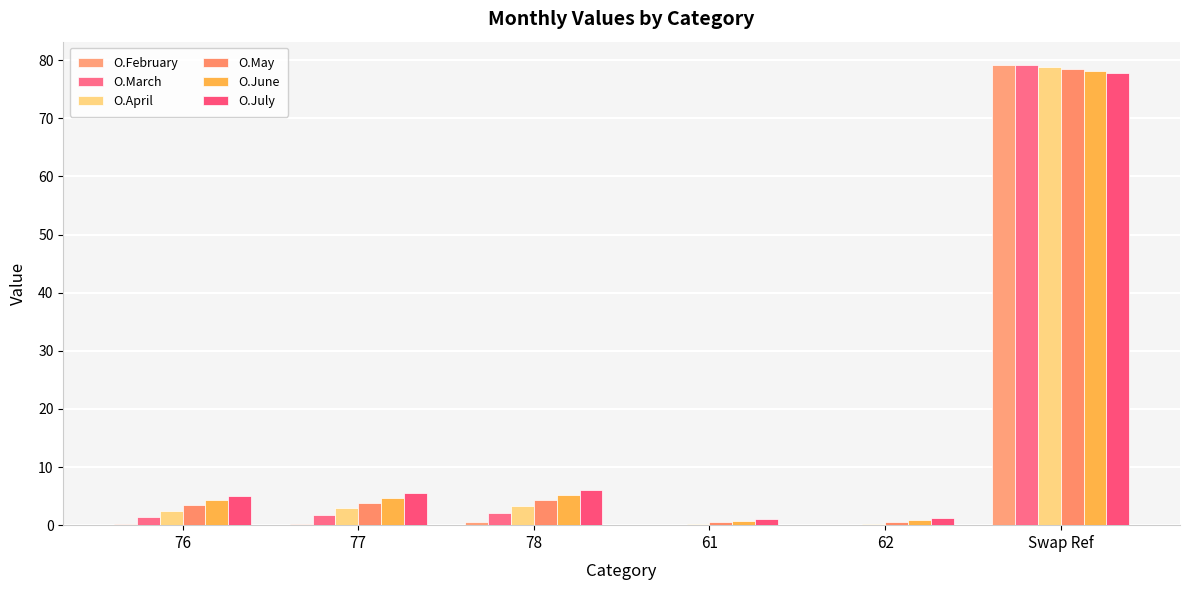

Reading left to right, transcribe all the data shown in this chart.

O.February: 76=0.1	77=0.3	78=0.5	61=0.0	62=0.0	Swap Ref=79.2
O.March: 76=1.4	77=1.8	78=2.1	61=0.1	62=0.1	Swap Ref=79.2
O.April: 76=2.5	77=2.9	78=3.3	61=0.2	62=0.3	Swap Ref=78.8
O.May: 76=3.4	77=3.9	78=4.3	61=0.5	62=0.5	Swap Ref=78.5
O.June: 76=4.3	77=4.8	78=5.2	61=0.8	62=0.8	Swap Ref=78.1
O.July: 76=5.1	77=5.5	78=6.0	61=1.1	62=1.2	Swap Ref=77.7